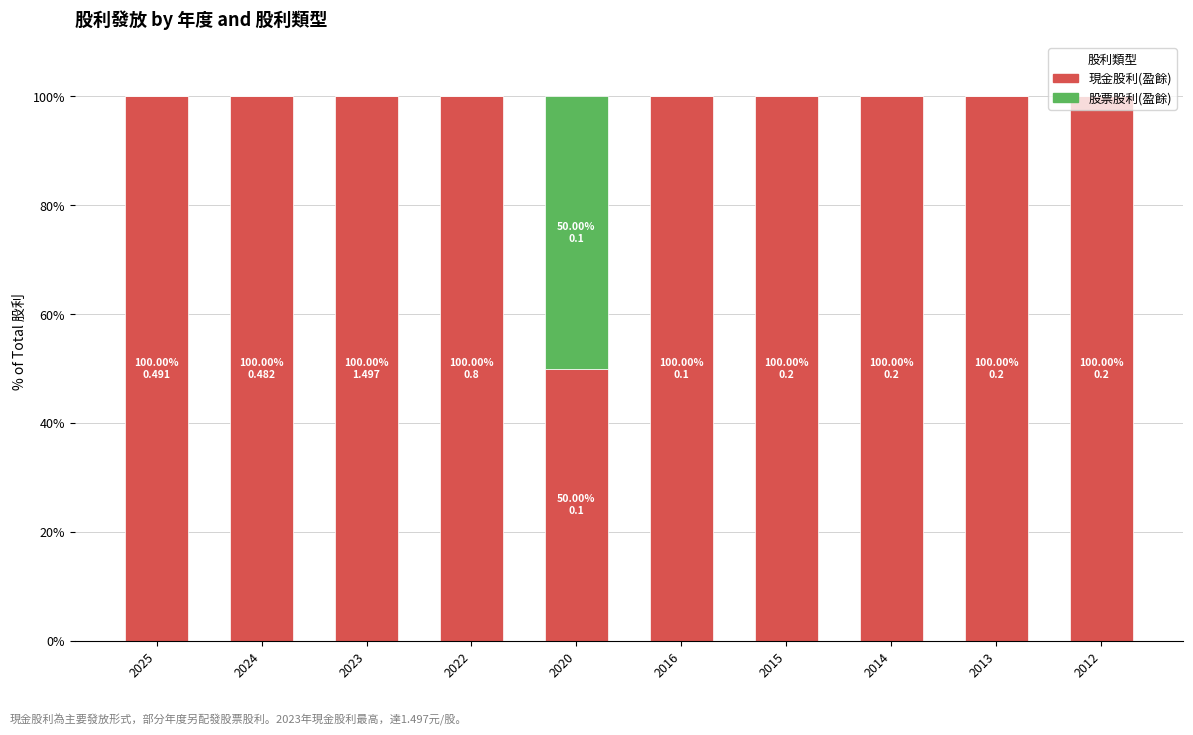

What is the sum of the 現金股利(盈餘) values at 2023 and 2013?

200